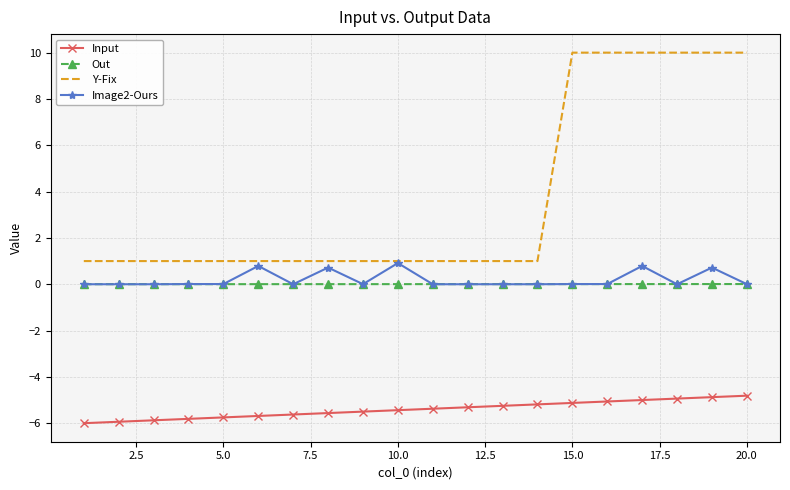

Which series has the largest total across all categories?

Y-Fix